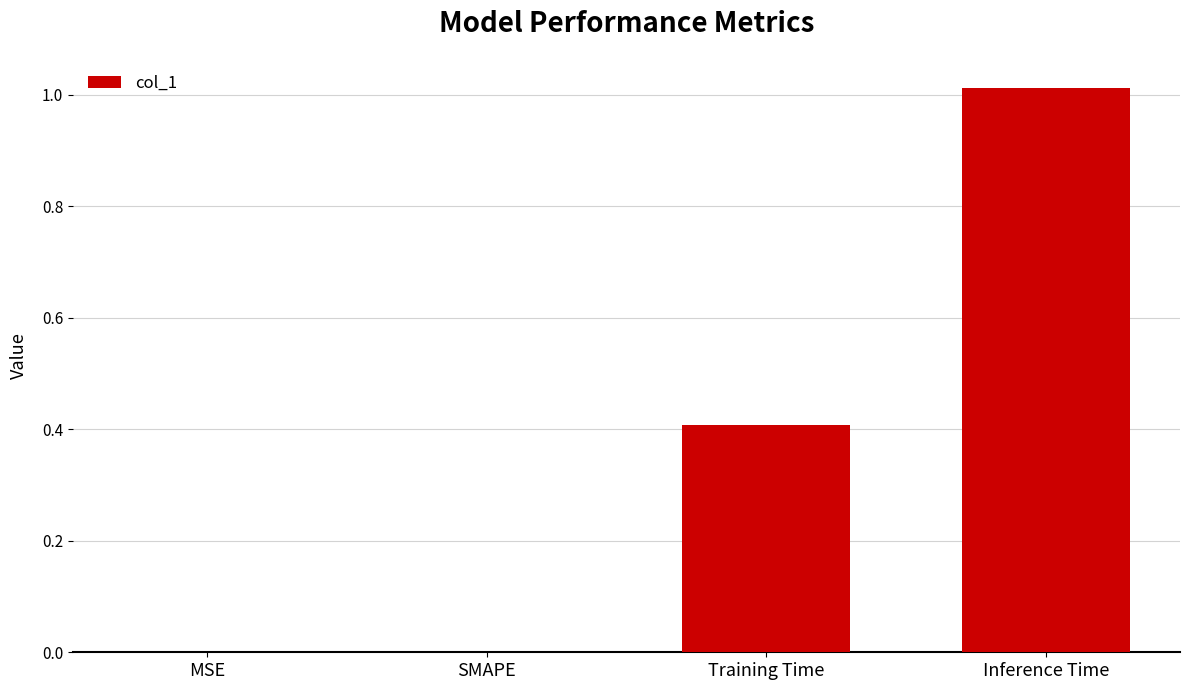

Between Training Time and MSE, which is larger?

Training Time